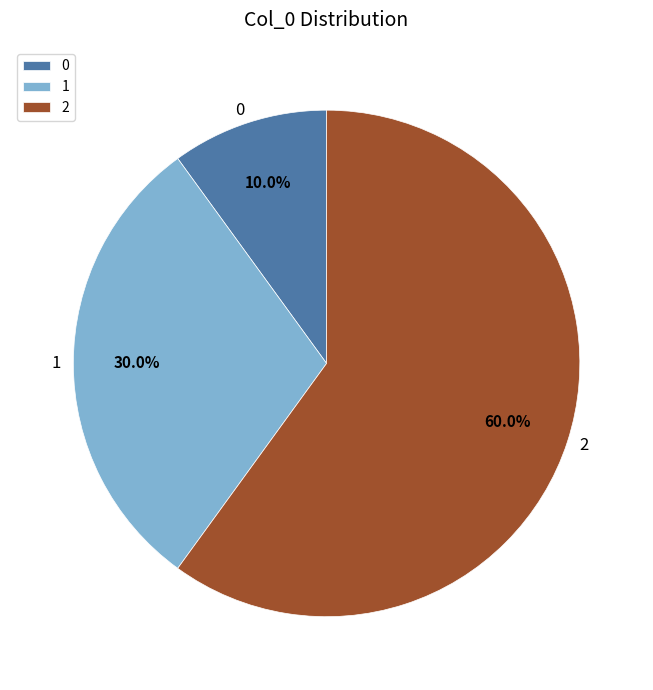

Do 0 and 2 together represent more than half of the pie?

Yes